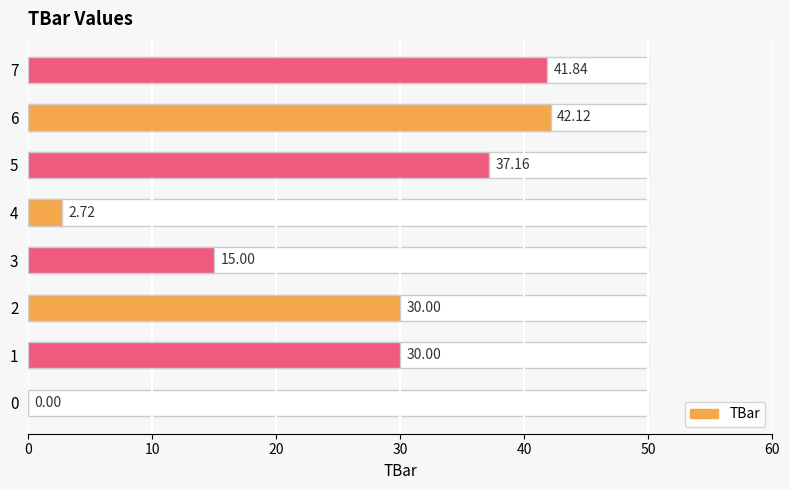

The value at 2 is 16.3. True or false?

False